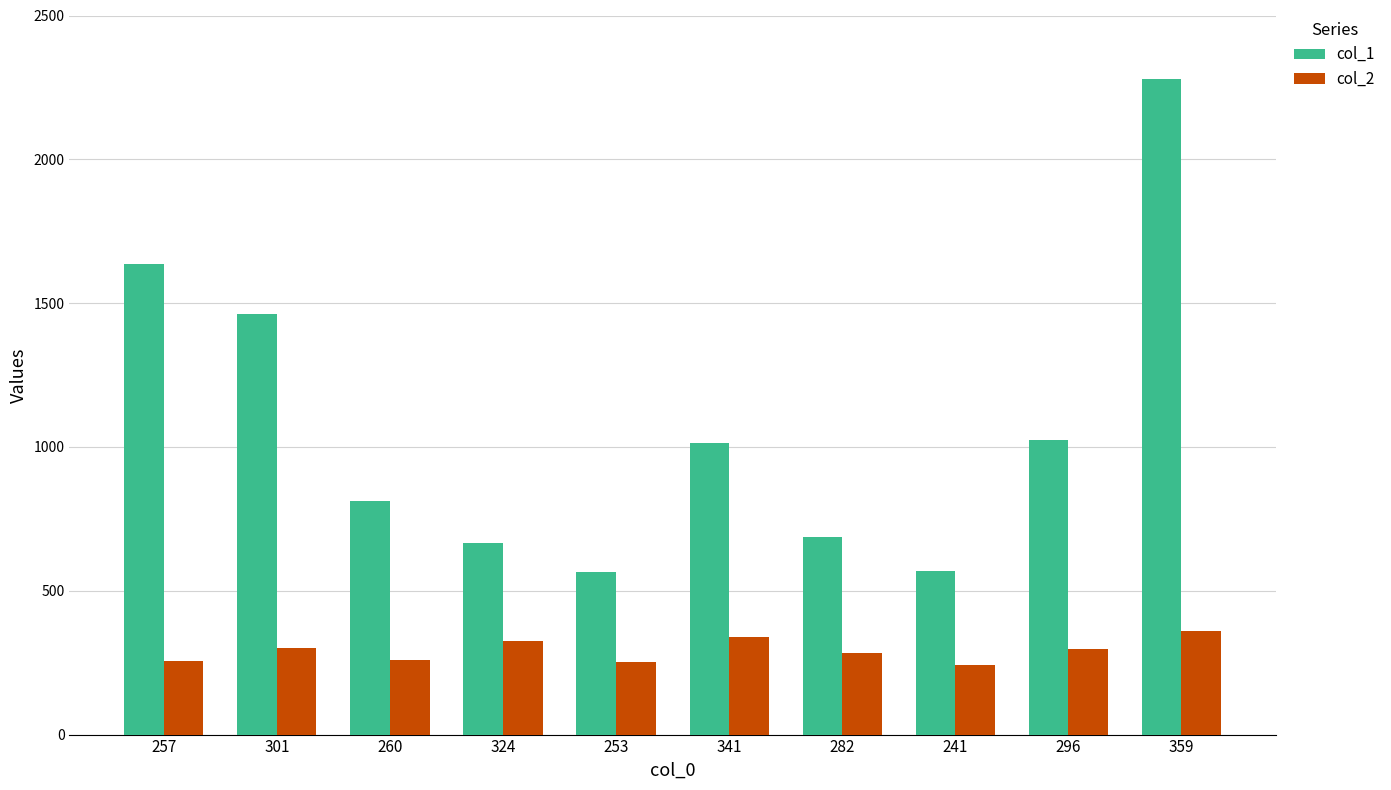

Which series has the largest total across all categories?

col_1